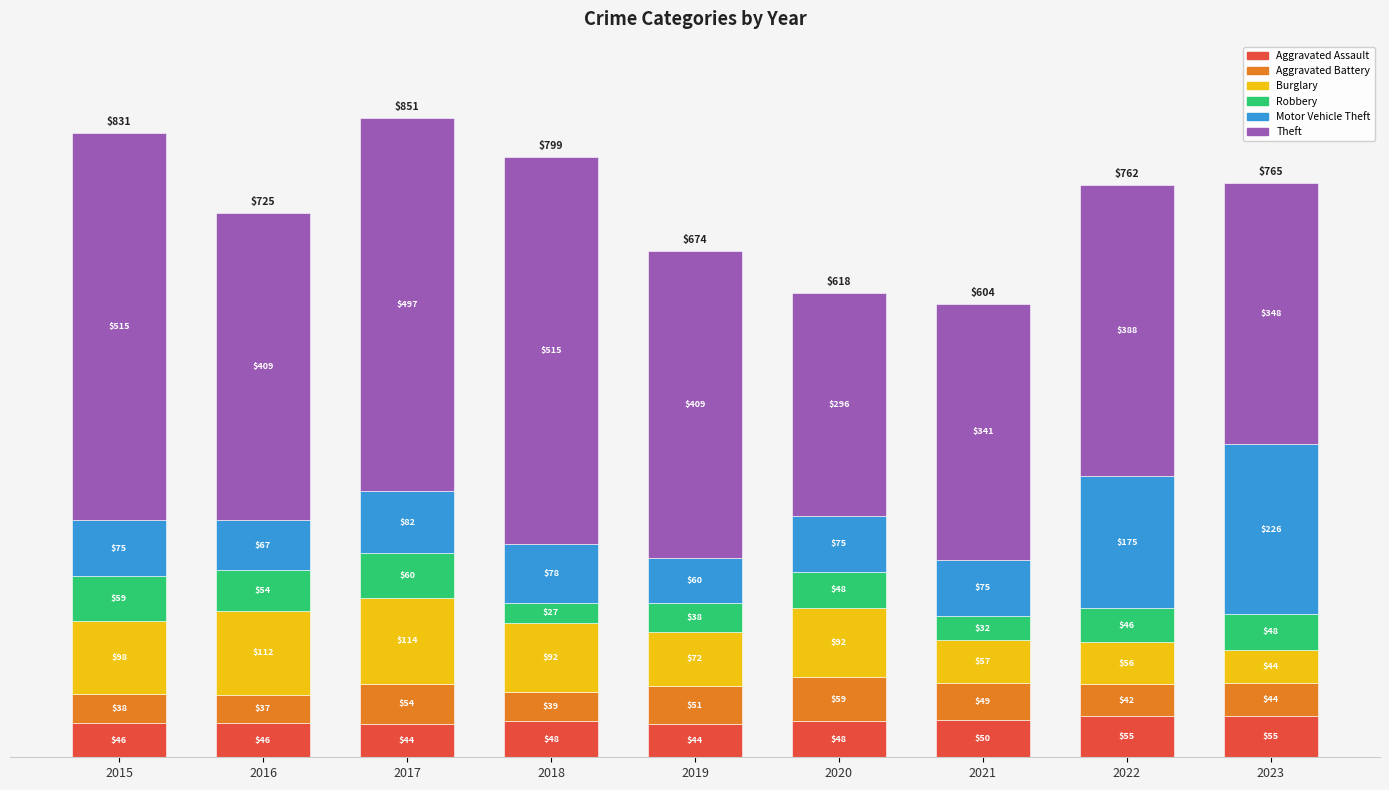

Does the chart contain any negative values?

No